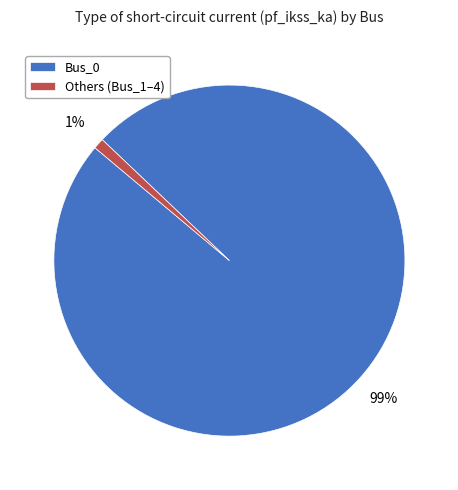

Rank the categories by value from highest to lowest.

Bus_0, Others (Bus_1–4)